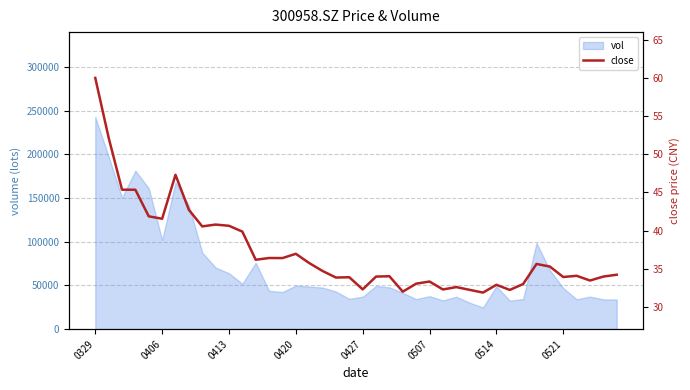

What is the smallest value displayed?

31.9